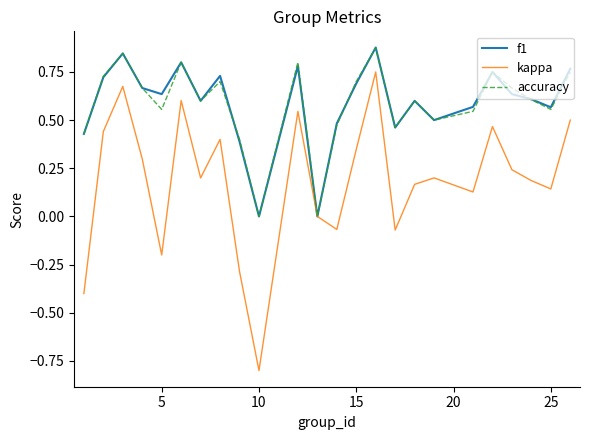

What is the minimum value shown in the chart?

-0.8